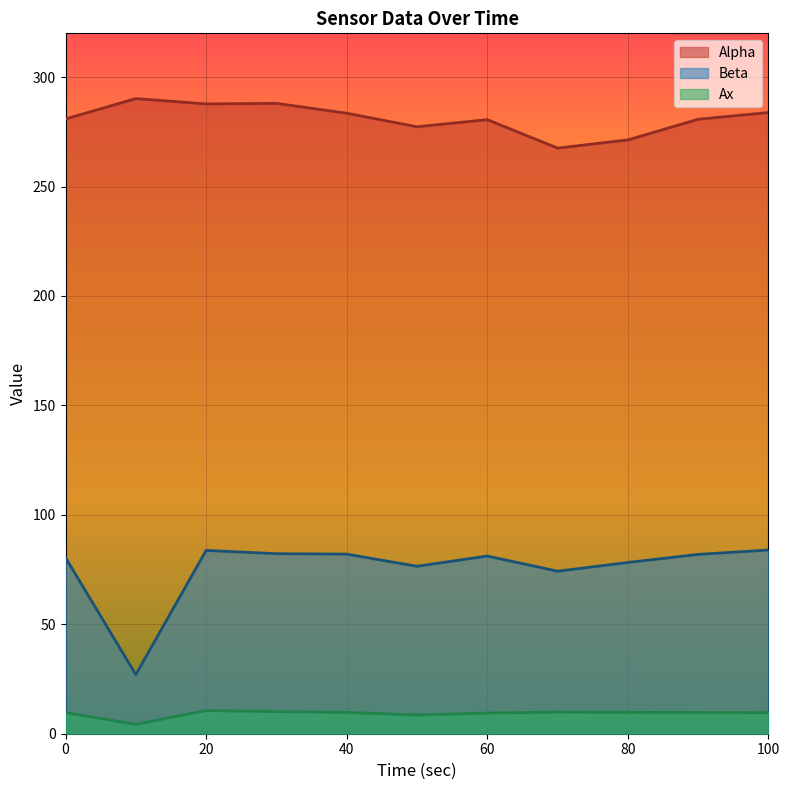

What is the sum of the Beta values at 100.02 and 60.01?

165.1